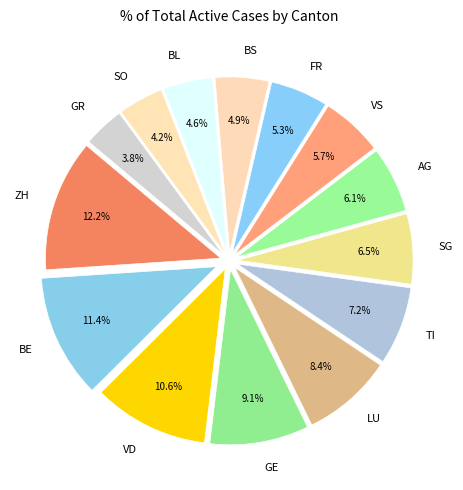

How much of the chart is everything except BL?

95.4%